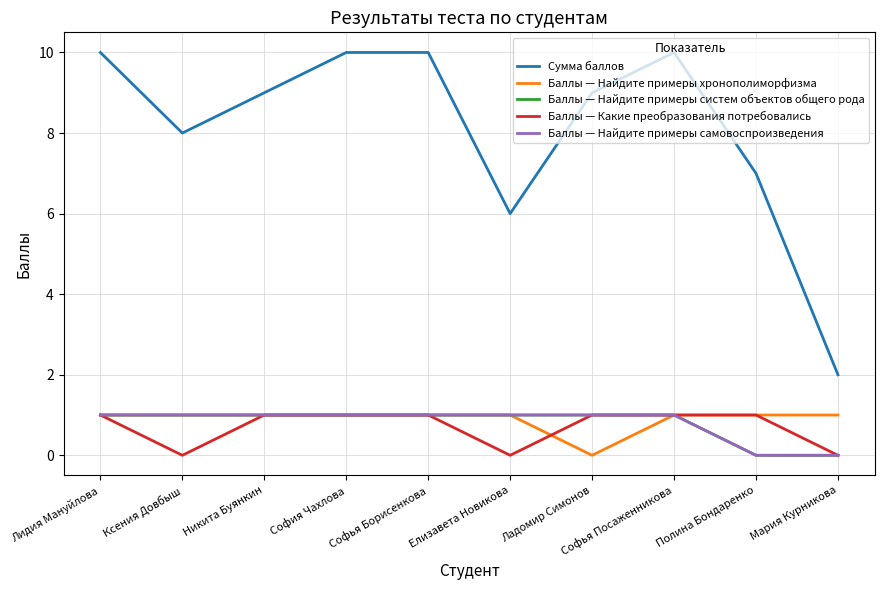

Reading left to right, extract all data points from this chart.

Сумма баллов: 10	8	9	10	10	6	9	10	7	2
Баллы — Найдите примеры хронополиморфизма: 1	1	1	1	1	1	0	1	1	1
Баллы — Найдите примеры систем объектов общего рода: 1	1	1	1	1	1	1	1	0	0
Баллы — Какие преобразования потребовались: 1	0	1	1	1	0	1	1	1	0
Баллы — Найдите примеры самовоспроизведения: 1	1	1	1	1	1	1	1	0	0